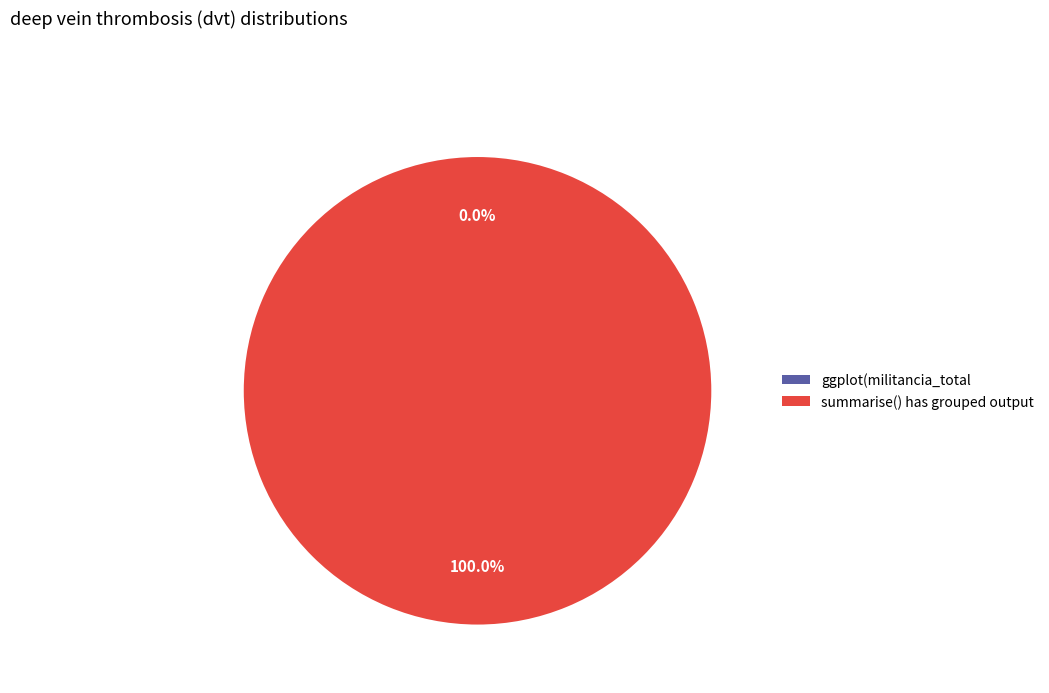

What percentage is the summarise() has grouped output slice, to the nearest percent?

100%